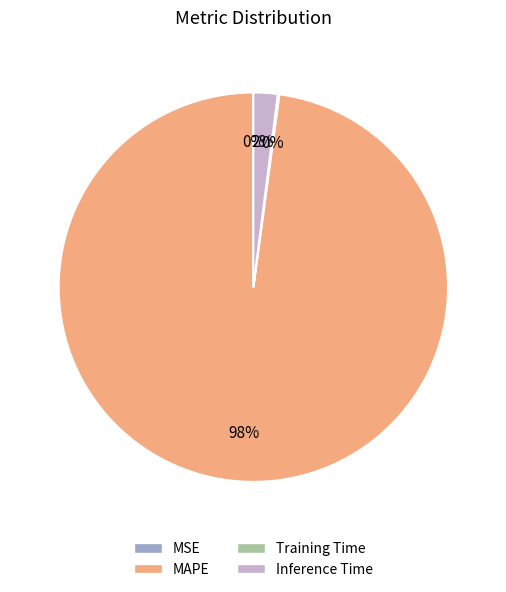

Is there any slice that represents more than half of the pie?

Yes